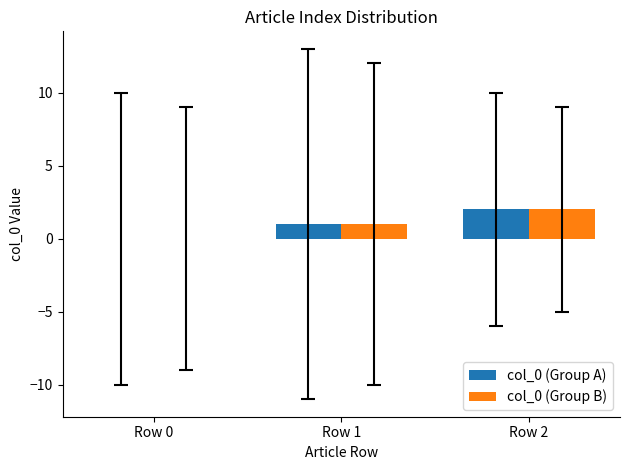

True or false: col_0 (Group A) has a value of 1 at Row 1.

True